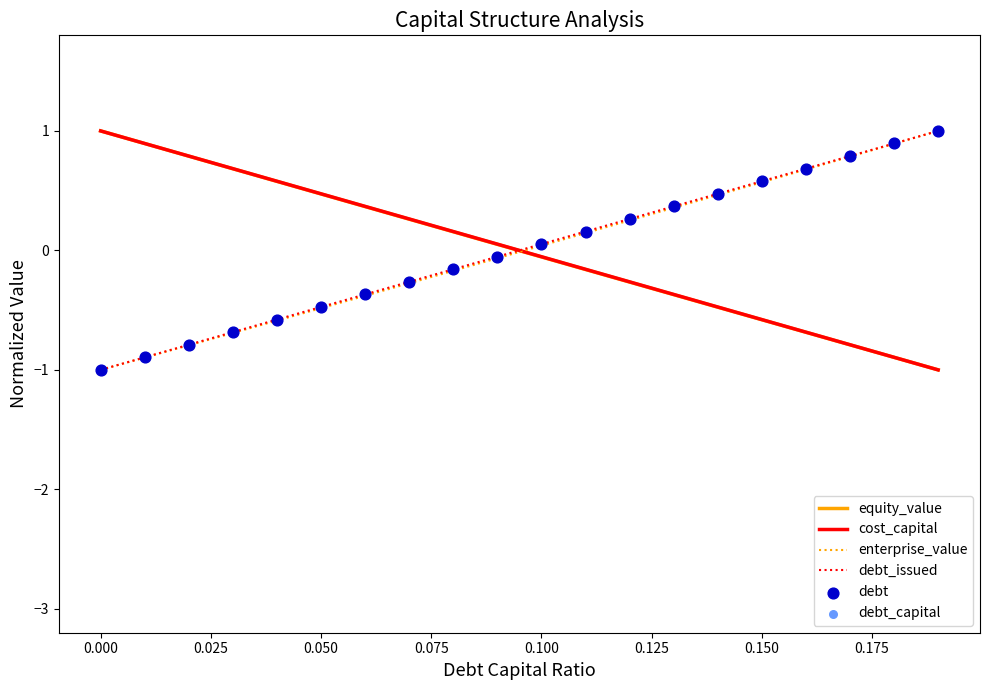

At how many categories does at least one series exceed 0?

20